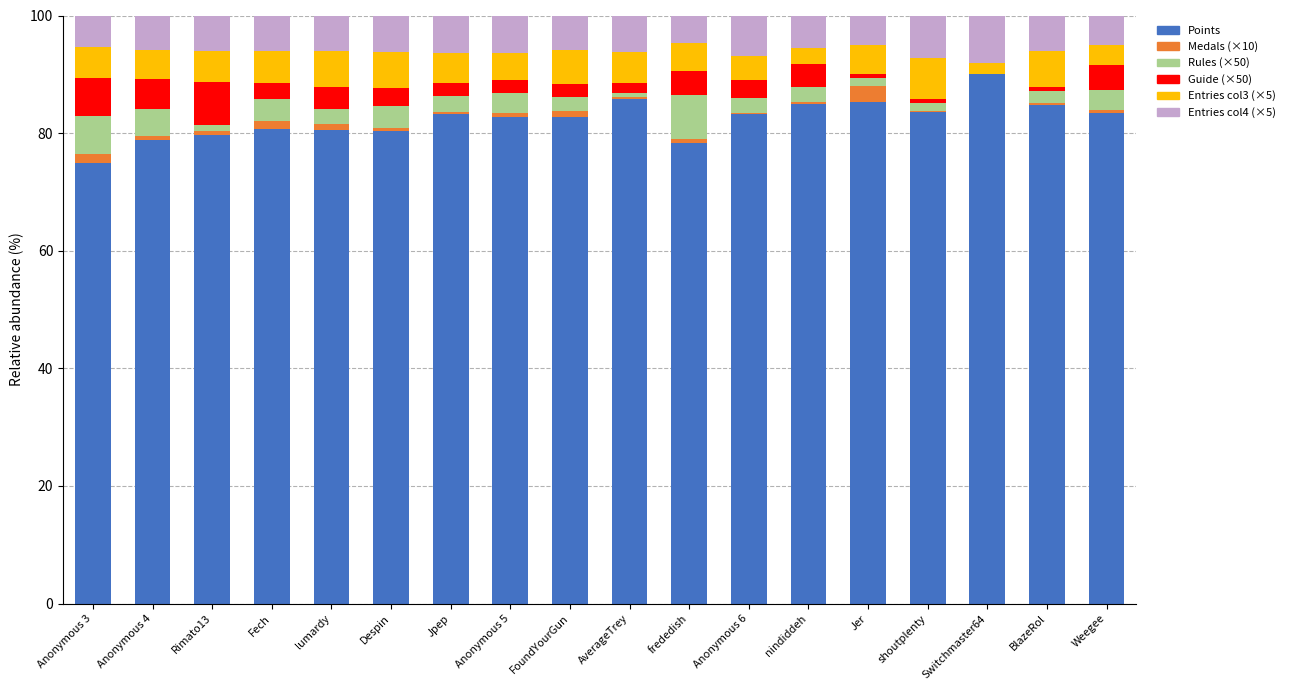

The Points series shows 79.6 at Rimato13. True or false?

True